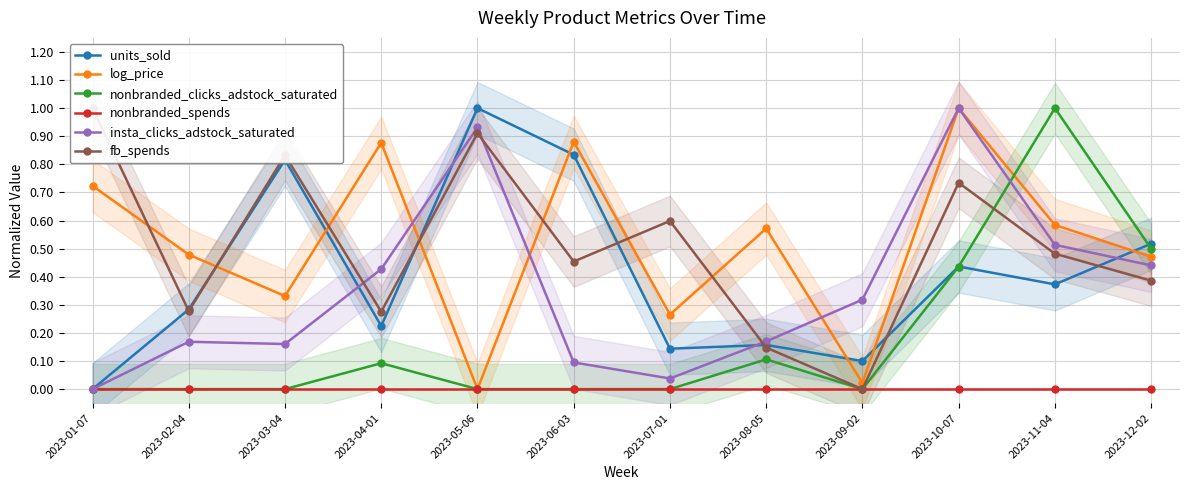

Does the chart have visible grid lines?

Yes